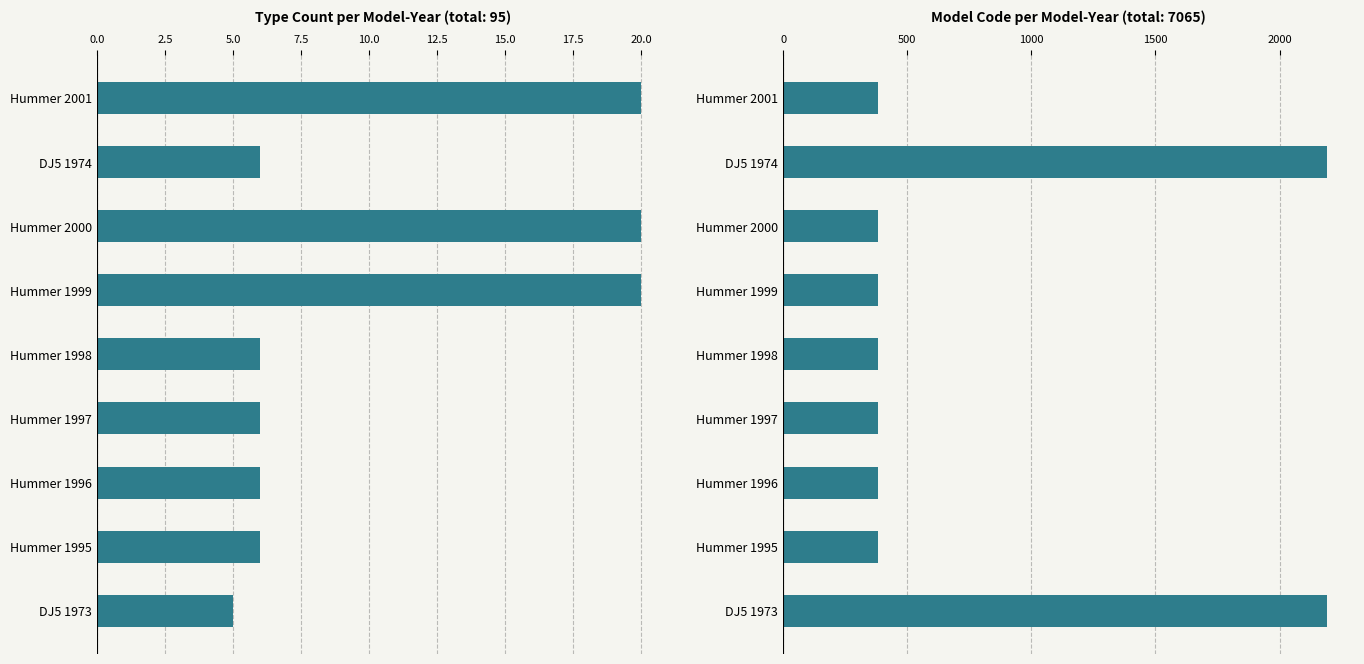

What is the average value of the Model Code series?

785